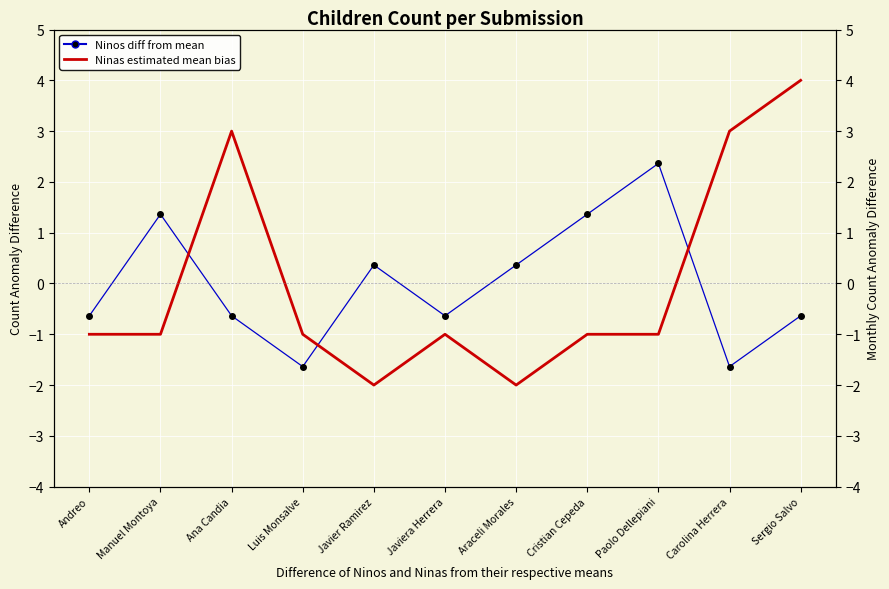

The Ninas (estimated mean bias) series shows -2.0 at Araceli Morales. True or false?

True